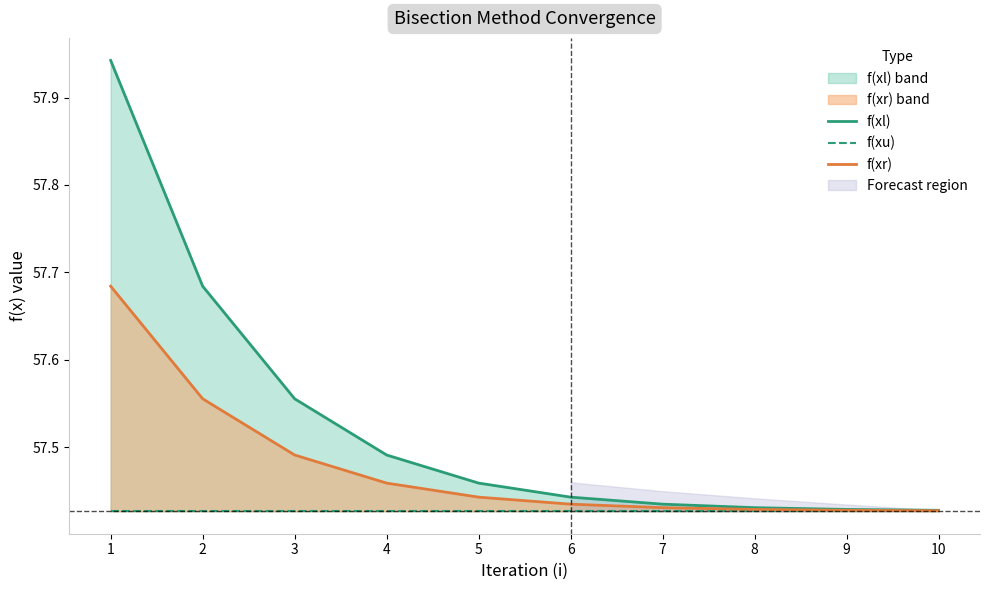

What is the difference between the f(xl) values at 1 and 6?

0.5